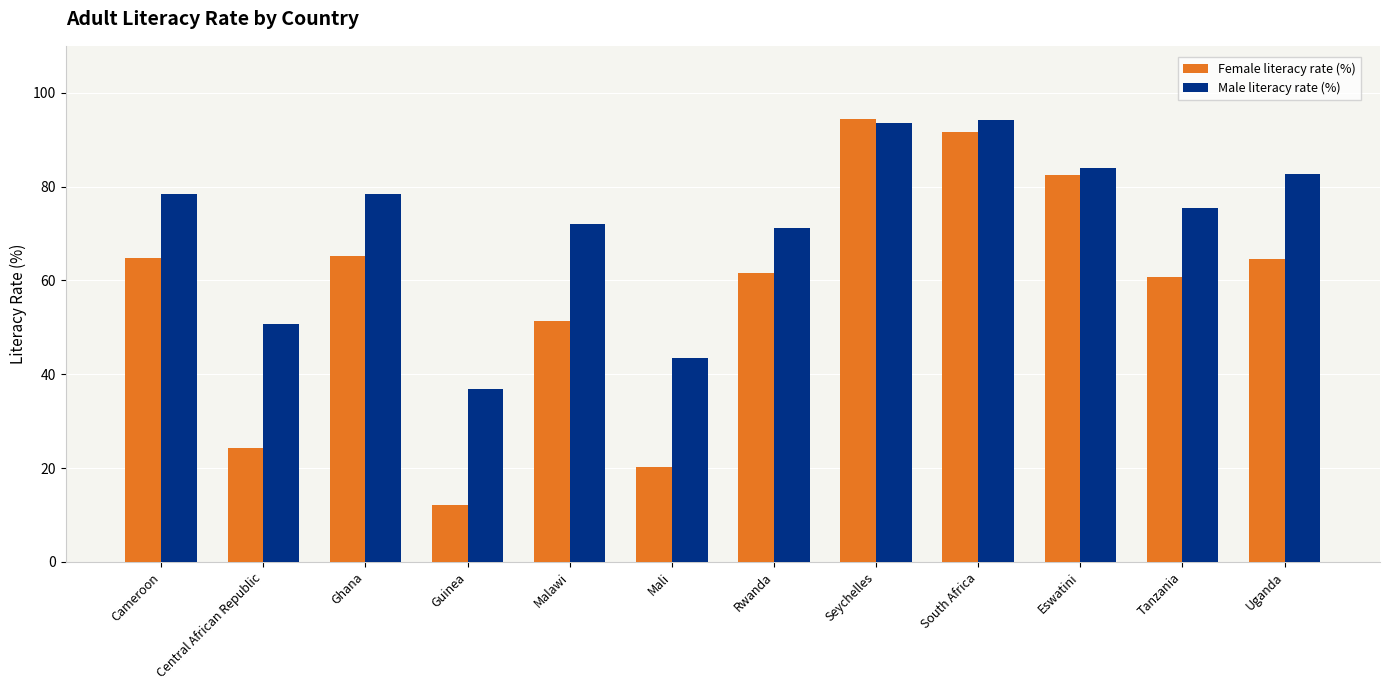

Rank the series at Cameroon from lowest to highest value.

Female literacy rate (%), Male literacy rate (%)